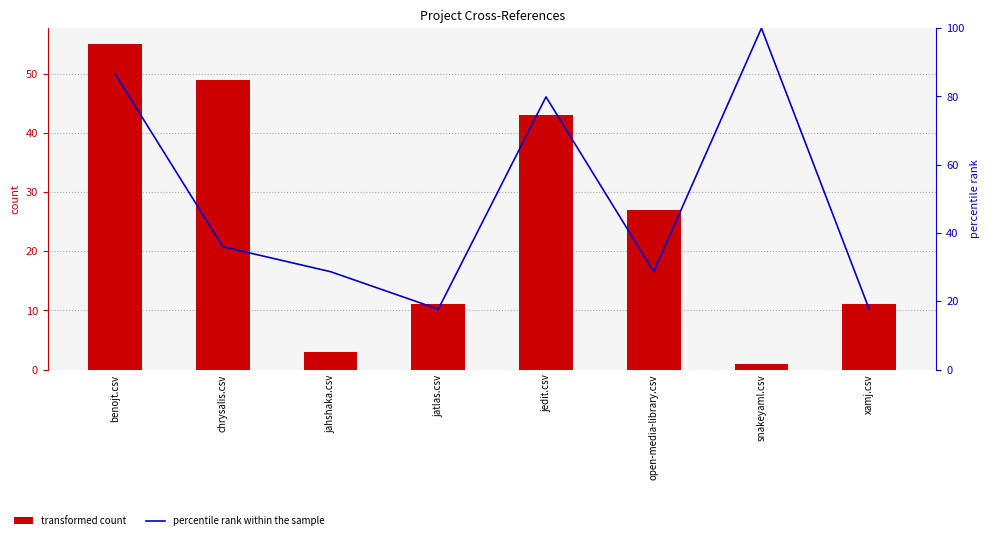

Count the number of data series in this chart.

2